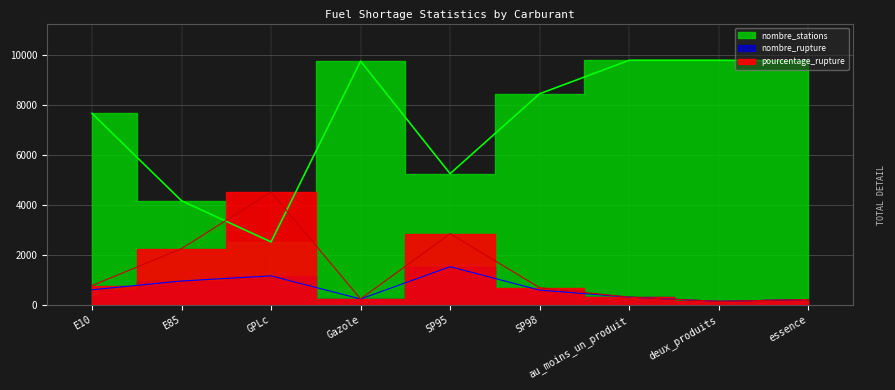

True or false: nombre_stations has more than 0 points higher than both neighbors.

True